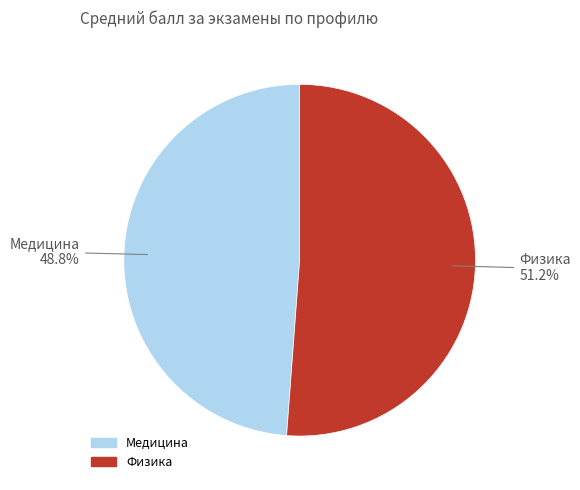

Count the number of slices in the pie.

2